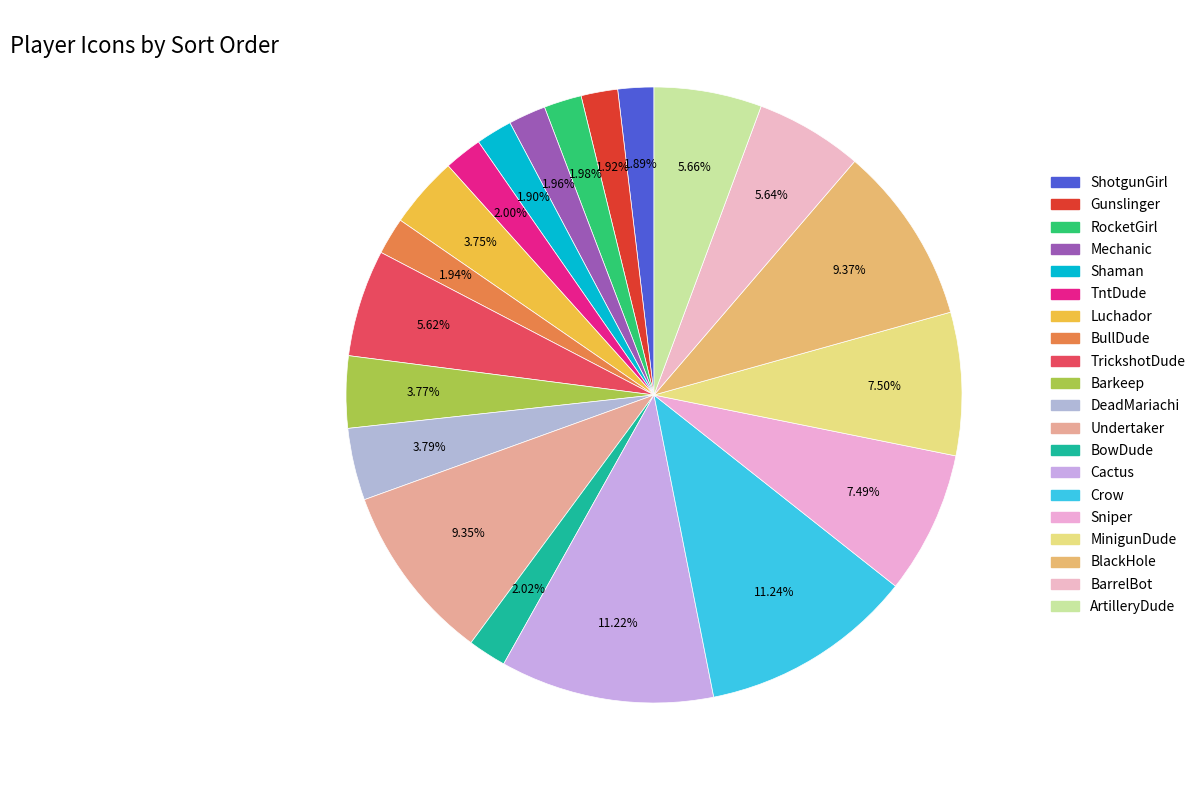

Does any single category account for the majority?

No